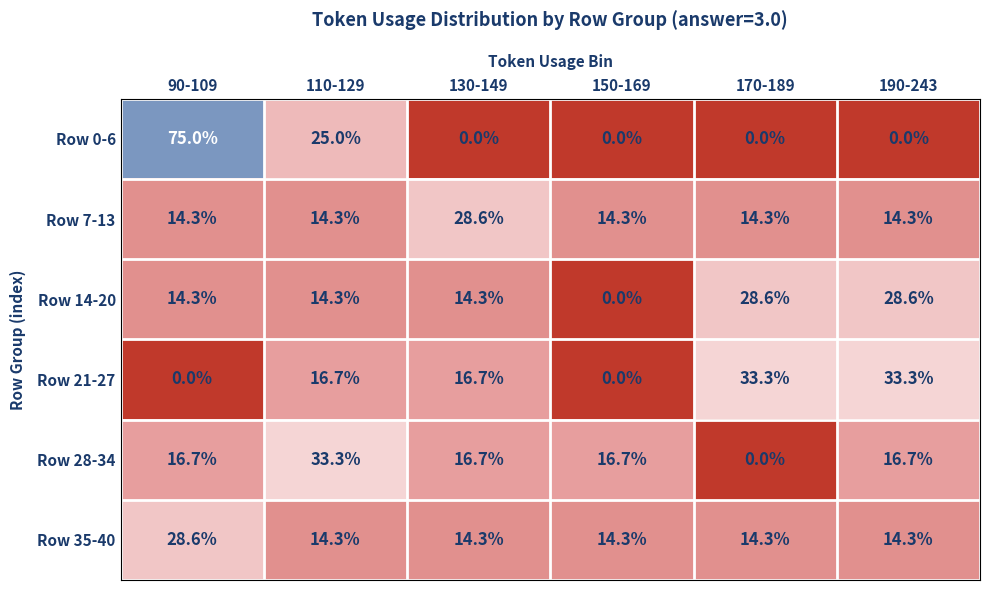

What is the total value across all series at 190-243?

107.2